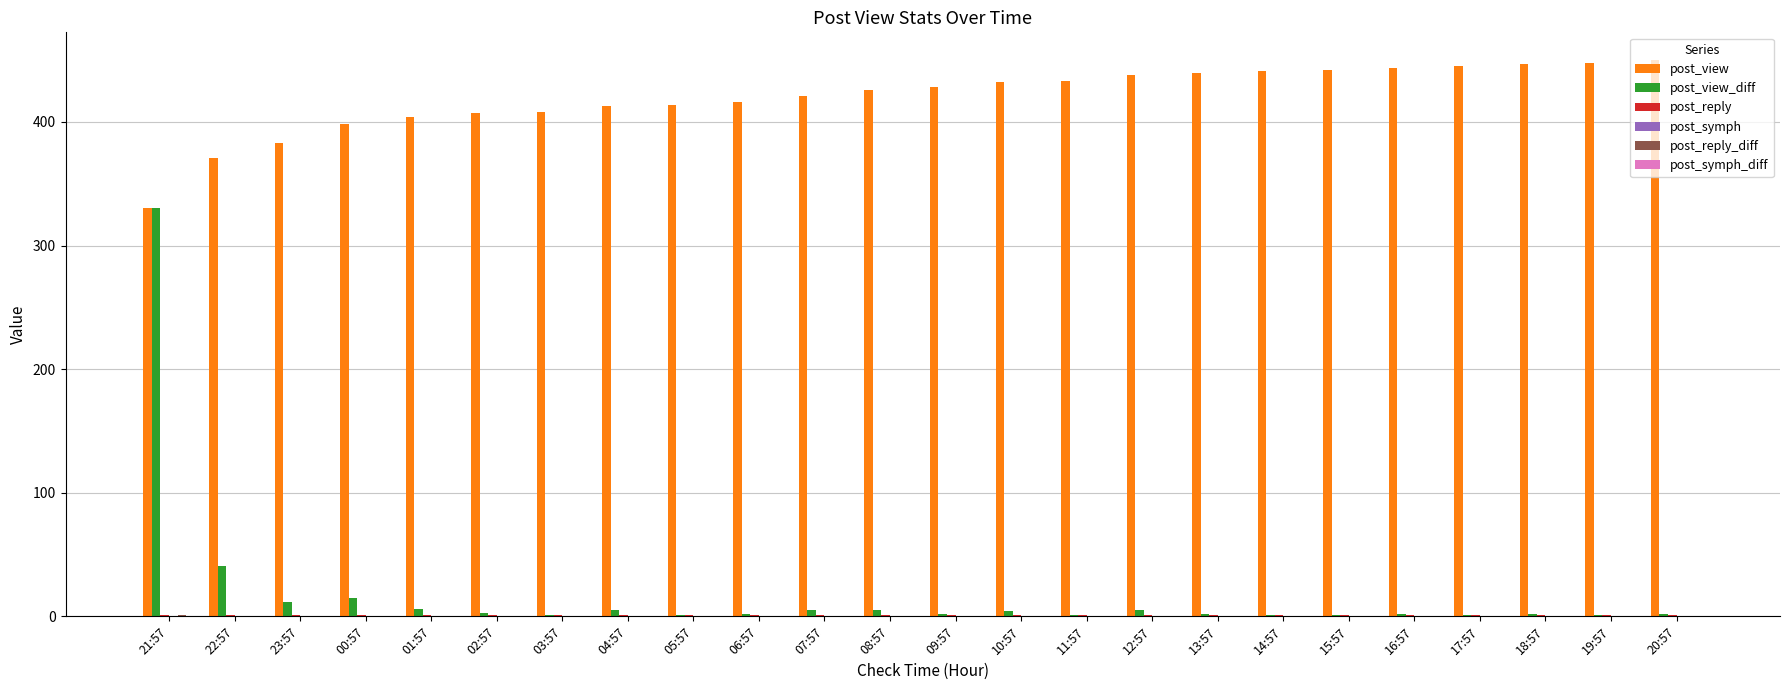

True or false: post_view has a value of 404 at 01:57.

True